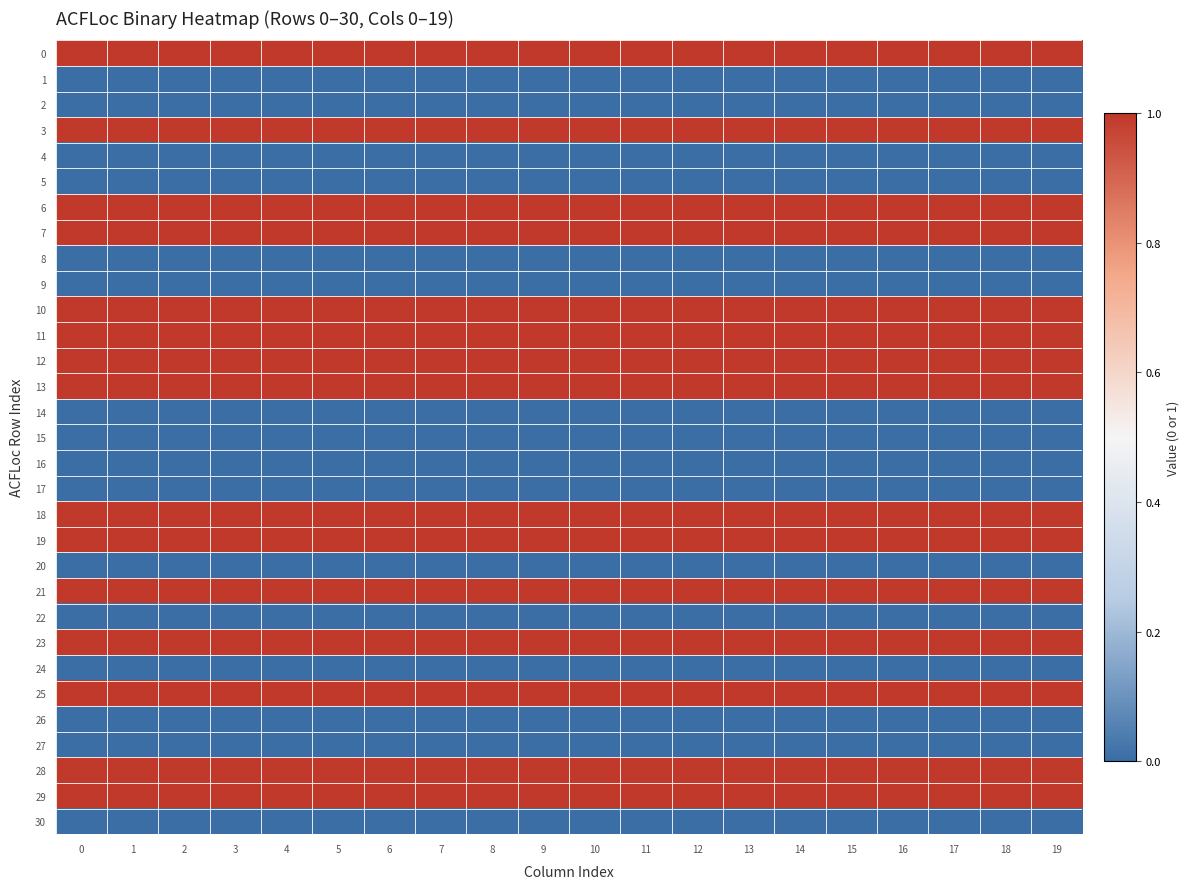

Reading left to right, transcribe all the data shown in this chart.

0: 0=1	1=1	2=1	3=1	4=1	5=1	6=1	7=1	8=1	9=1	10=1	11=1	12=1	13=1	14=1	15=1	16=1	17=1	18=1	19=1
1: 0=0	1=0	2=0	3=0	4=0	5=0	6=0	7=0	8=0	9=0	10=0	11=0	12=0	13=0	14=0	15=0	16=0	17=0	18=0	19=0
2: 0=0	1=0	2=0	3=0	4=0	5=0	6=0	7=0	8=0	9=0	10=0	11=0	12=0	13=0	14=0	15=0	16=0	17=0	18=0	19=0
3: 0=1	1=1	2=1	3=1	4=1	5=1	6=1	7=1	8=1	9=1	10=1	11=1	12=1	13=1	14=1	15=1	16=1	17=1	18=1	19=1
4: 0=0	1=0	2=0	3=0	4=0	5=0	6=0	7=0	8=0	9=0	10=0	11=0	12=0	13=0	14=0	15=0	16=0	17=0	18=0	19=0
5: 0=0	1=0	2=0	3=0	4=0	5=0	6=0	7=0	8=0	9=0	10=0	11=0	12=0	13=0	14=0	15=0	16=0	17=0	18=0	19=0
6: 0=1	1=1	2=1	3=1	4=1	5=1	6=1	7=1	8=1	9=1	10=1	11=1	12=1	13=1	14=1	15=1	16=1	17=1	18=1	19=1
7: 0=1	1=1	2=1	3=1	4=1	5=1	6=1	7=1	8=1	9=1	10=1	11=1	12=1	13=1	14=1	15=1	16=1	17=1	18=1	19=1
8: 0=0	1=0	2=0	3=0	4=0	5=0	6=0	7=0	8=0	9=0	10=0	11=0	12=0	13=0	14=0	15=0	16=0	17=0	18=0	19=0
9: 0=0	1=0	2=0	3=0	4=0	5=0	6=0	7=0	8=0	9=0	10=0	11=0	12=0	13=0	14=0	15=0	16=0	17=0	18=0	19=0
10: 0=1	1=1	2=1	3=1	4=1	5=1	6=1	7=1	8=1	9=1	10=1	11=1	12=1	13=1	14=1	15=1	16=1	17=1	18=1	19=1
11: 0=1	1=1	2=1	3=1	4=1	5=1	6=1	7=1	8=1	9=1	10=1	11=1	12=1	13=1	14=1	15=1	16=1	17=1	18=1	19=1
12: 0=1	1=1	2=1	3=1	4=1	5=1	6=1	7=1	8=1	9=1	10=1	11=1	12=1	13=1	14=1	15=1	16=1	17=1	18=1	19=1
13: 0=1	1=1	2=1	3=1	4=1	5=1	6=1	7=1	8=1	9=1	10=1	11=1	12=1	13=1	14=1	15=1	16=1	17=1	18=1	19=1
14: 0=0	1=0	2=0	3=0	4=0	5=0	6=0	7=0	8=0	9=0	10=0	11=0	12=0	13=0	14=0	15=0	16=0	17=0	18=0	19=0
15: 0=0	1=0	2=0	3=0	4=0	5=0	6=0	7=0	8=0	9=0	10=0	11=0	12=0	13=0	14=0	15=0	16=0	17=0	18=0	19=0
16: 0=0	1=0	2=0	3=0	4=0	5=0	6=0	7=0	8=0	9=0	10=0	11=0	12=0	13=0	14=0	15=0	16=0	17=0	18=0	19=0
17: 0=0	1=0	2=0	3=0	4=0	5=0	6=0	7=0	8=0	9=0	10=0	11=0	12=0	13=0	14=0	15=0	16=0	17=0	18=0	19=0
18: 0=1	1=1	2=1	3=1	4=1	5=1	6=1	7=1	8=1	9=1	10=1	11=1	12=1	13=1	14=1	15=1	16=1	17=1	18=1	19=1
19: 0=1	1=1	2=1	3=1	4=1	5=1	6=1	7=1	8=1	9=1	10=1	11=1	12=1	13=1	14=1	15=1	16=1	17=1	18=1	19=1
20: 0=0	1=0	2=0	3=0	4=0	5=0	6=0	7=0	8=0	9=0	10=0	11=0	12=0	13=0	14=0	15=0	16=0	17=0	18=0	19=0
21: 0=1	1=1	2=1	3=1	4=1	5=1	6=1	7=1	8=1	9=1	10=1	11=1	12=1	13=1	14=1	15=1	16=1	17=1	18=1	19=1
22: 0=0	1=0	2=0	3=0	4=0	5=0	6=0	7=0	8=0	9=0	10=0	11=0	12=0	13=0	14=0	15=0	16=0	17=0	18=0	19=0
23: 0=1	1=1	2=1	3=1	4=1	5=1	6=1	7=1	8=1	9=1	10=1	11=1	12=1	13=1	14=1	15=1	16=1	17=1	18=1	19=1
24: 0=0	1=0	2=0	3=0	4=0	5=0	6=0	7=0	8=0	9=0	10=0	11=0	12=0	13=0	14=0	15=0	16=0	17=0	18=0	19=0
25: 0=1	1=1	2=1	3=1	4=1	5=1	6=1	7=1	8=1	9=1	10=1	11=1	12=1	13=1	14=1	15=1	16=1	17=1	18=1	19=1
26: 0=0	1=0	2=0	3=0	4=0	5=0	6=0	7=0	8=0	9=0	10=0	11=0	12=0	13=0	14=0	15=0	16=0	17=0	18=0	19=0
27: 0=0	1=0	2=0	3=0	4=0	5=0	6=0	7=0	8=0	9=0	10=0	11=0	12=0	13=0	14=0	15=0	16=0	17=0	18=0	19=0
28: 0=1	1=1	2=1	3=1	4=1	5=1	6=1	7=1	8=1	9=1	10=1	11=1	12=1	13=1	14=1	15=1	16=1	17=1	18=1	19=1
29: 0=1	1=1	2=1	3=1	4=1	5=1	6=1	7=1	8=1	9=1	10=1	11=1	12=1	13=1	14=1	15=1	16=1	17=1	18=1	19=1
30: 0=0	1=0	2=0	3=0	4=0	5=0	6=0	7=0	8=0	9=0	10=0	11=0	12=0	13=0	14=0	15=0	16=0	17=0	18=0	19=0